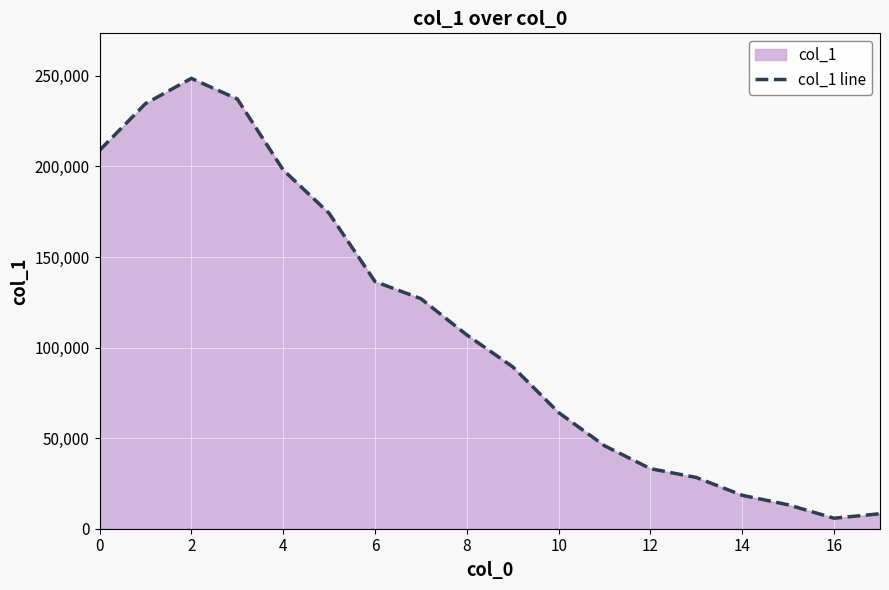

How many data points does each series have?

18